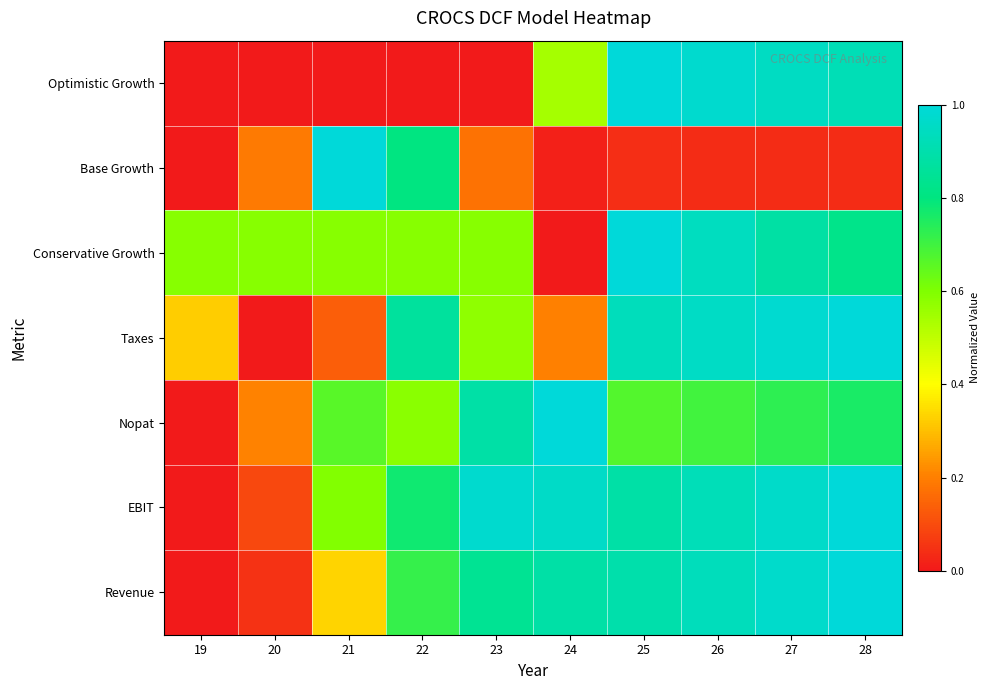

Count the number of categories in the chart.

10